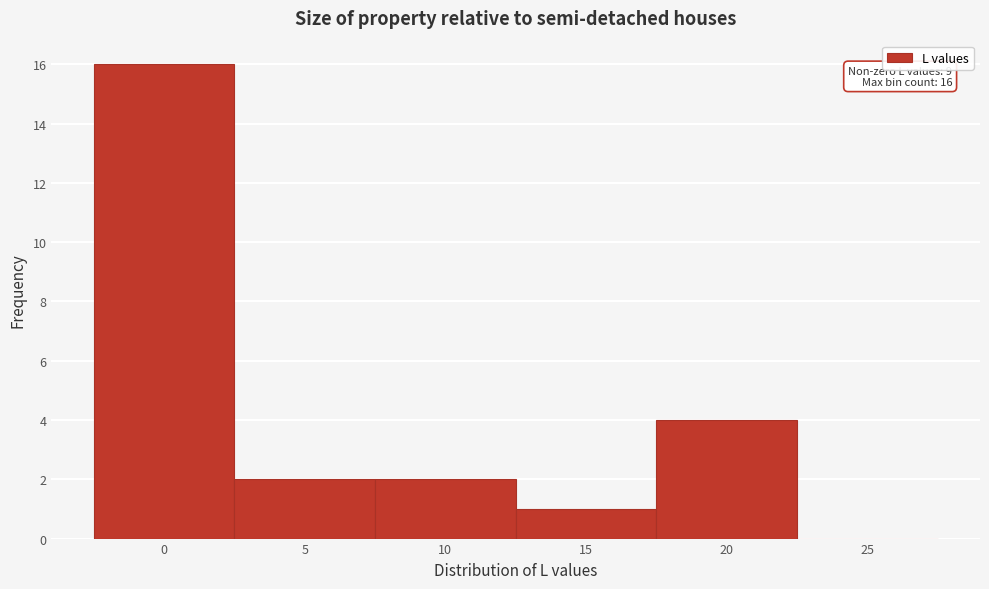

Reading right to left, what are all the values shown in this chart?

25=0	20=4	15=1	10=2	5=2	0=16